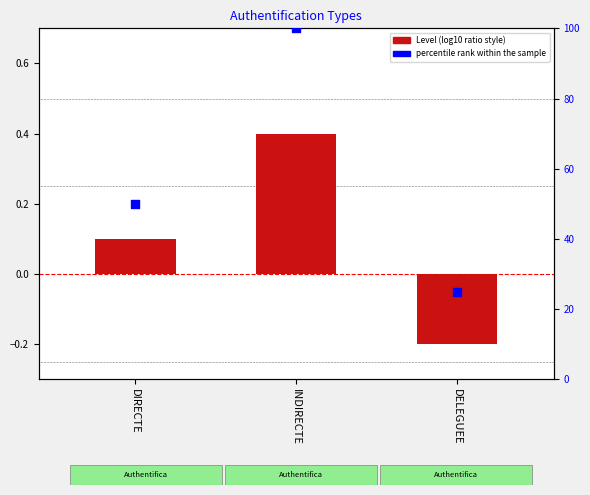

What is the total value across all series at DELEGUEE?

24.8